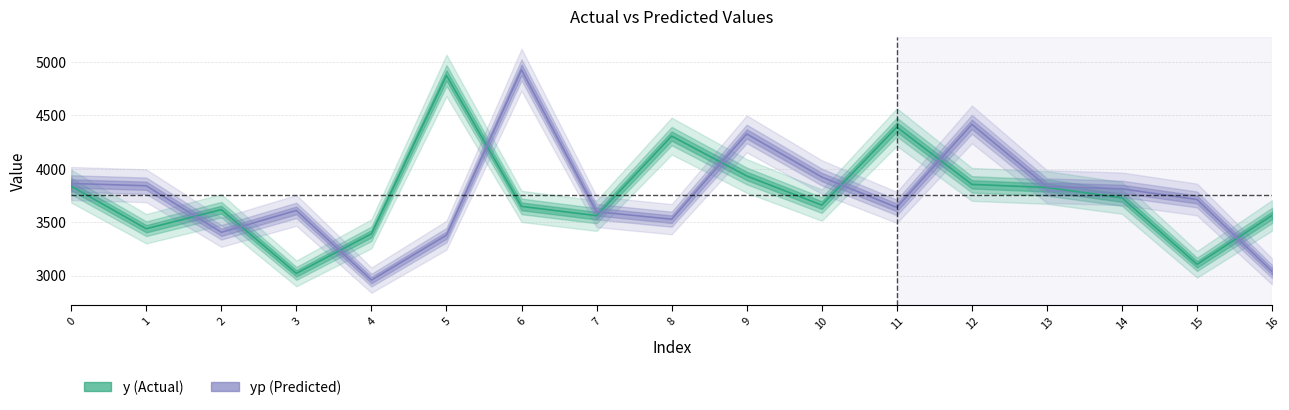

Does the chart display data point markers on the line(s)?

No